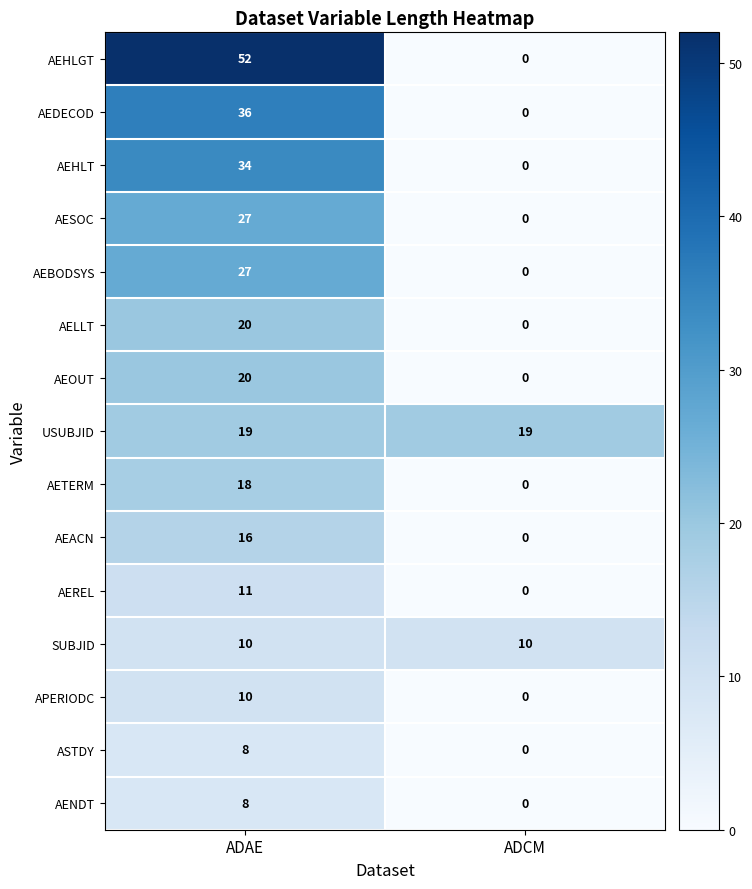

Rank the categories by APERIODC value from highest to lowest.

ADAE, ADCM